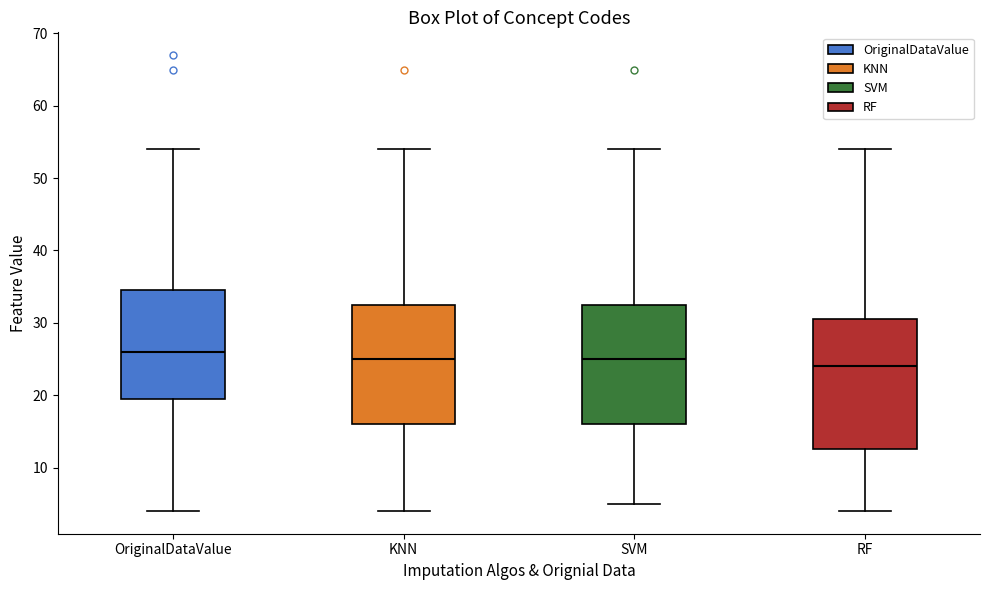

Which box has the lowest median line?

RF